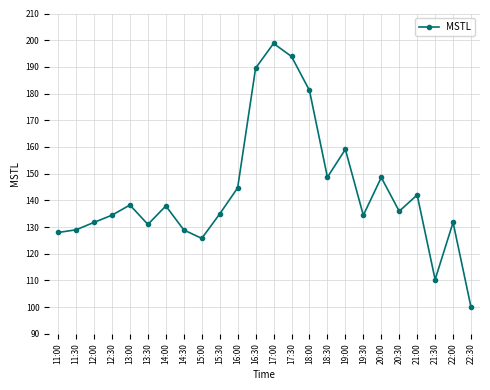

The chart shows a value of 189.5 at 16:30. True or false?

True